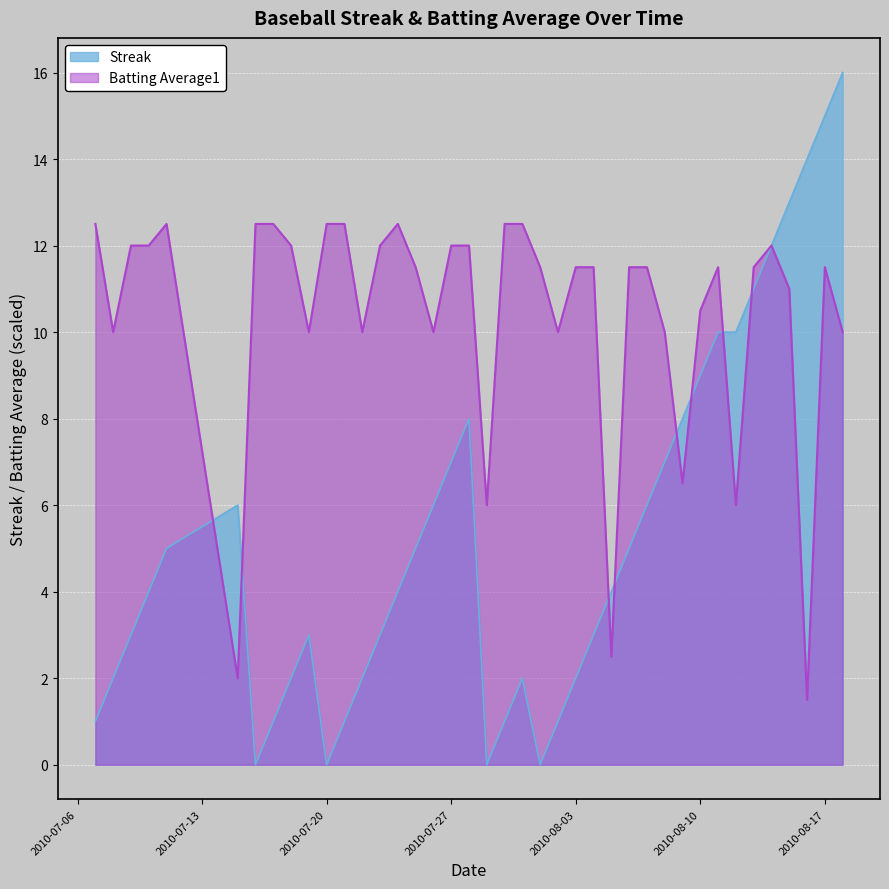

Which series has the largest total across all categories?

Batting Average1